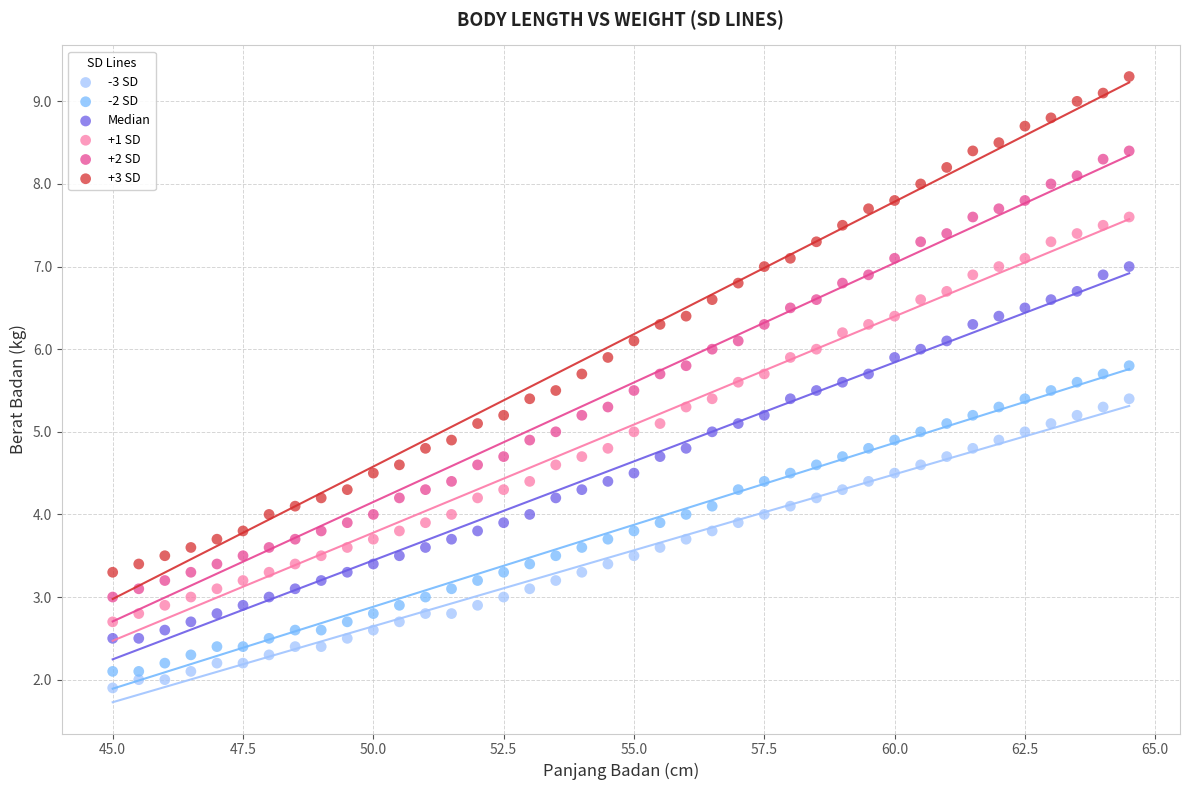

What are all the series names shown in the legend?

-3 SD, -2 SD, Median, +1 SD, +2 SD, +3 SD